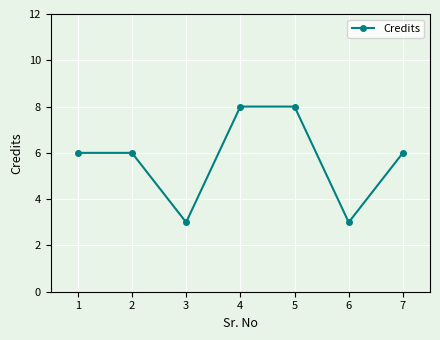

Reading left to right, what are all the values shown in this chart?

6	6	3	8	8	3	6